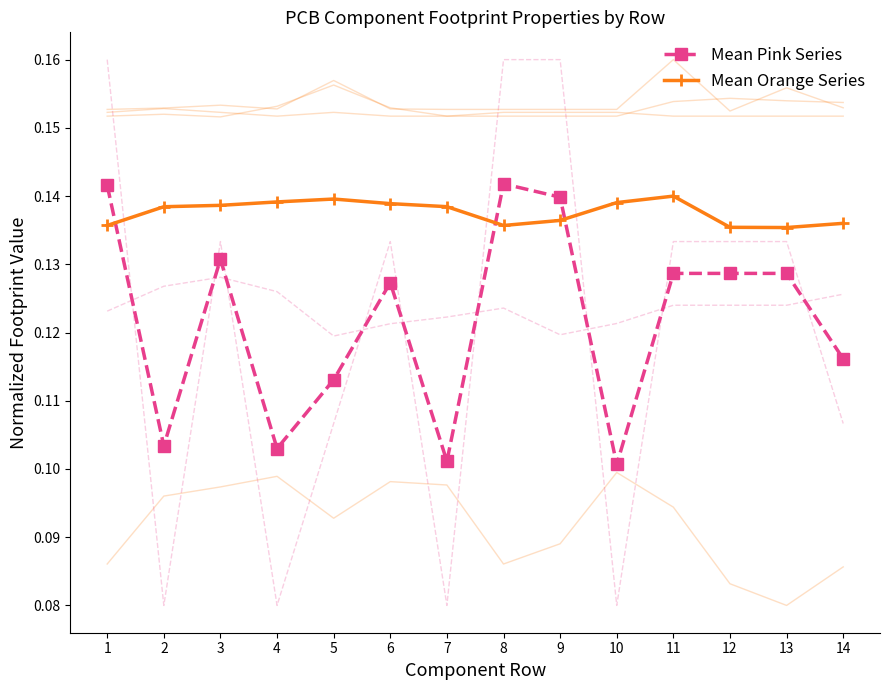

Reading right to left, what are all the values shown in this chart?

Mean Pink Series: 0.1	0.1	0.1	0.1	0.1	0.1	0.1	0.1	0.1	0.1	0.1	0.1	0.1	0.1
Mean Orange Series: 0.1	0.1	0.1	0.1	0.1	0.1	0.1	0.1	0.1	0.1	0.1	0.1	0.1	0.1